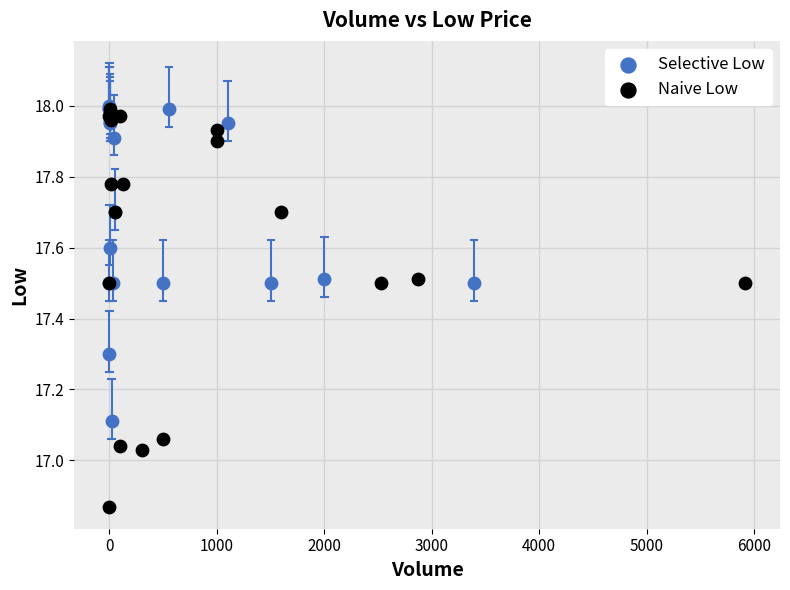

Which series reaches the minimum Y coordinate?

Naive Low